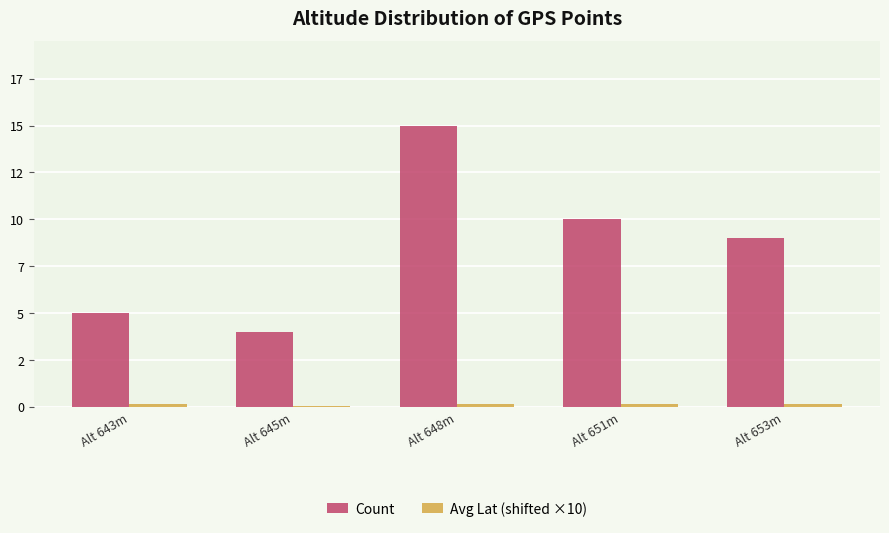

What is the sum of all Count values?

43.0